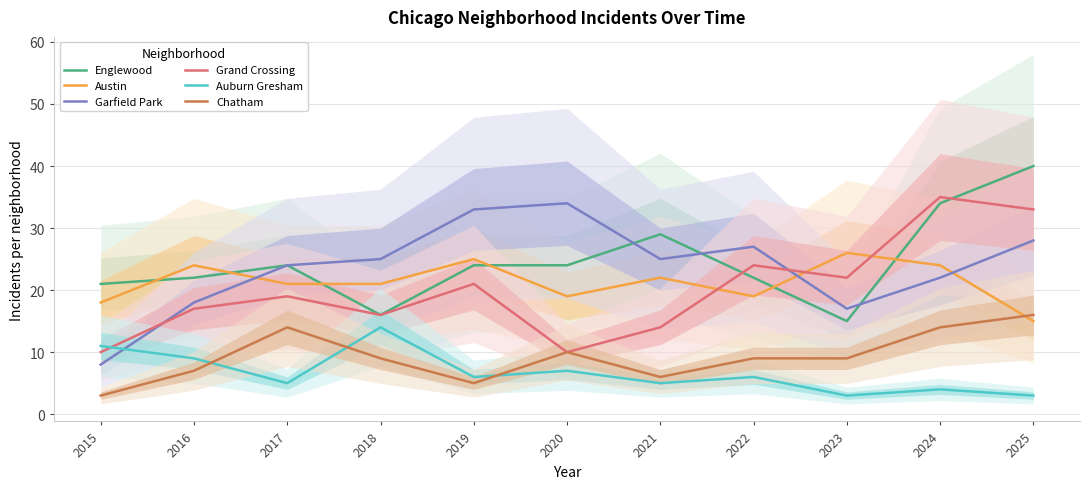

Is it true that Grand Crossing equals 24 at 2022?

True